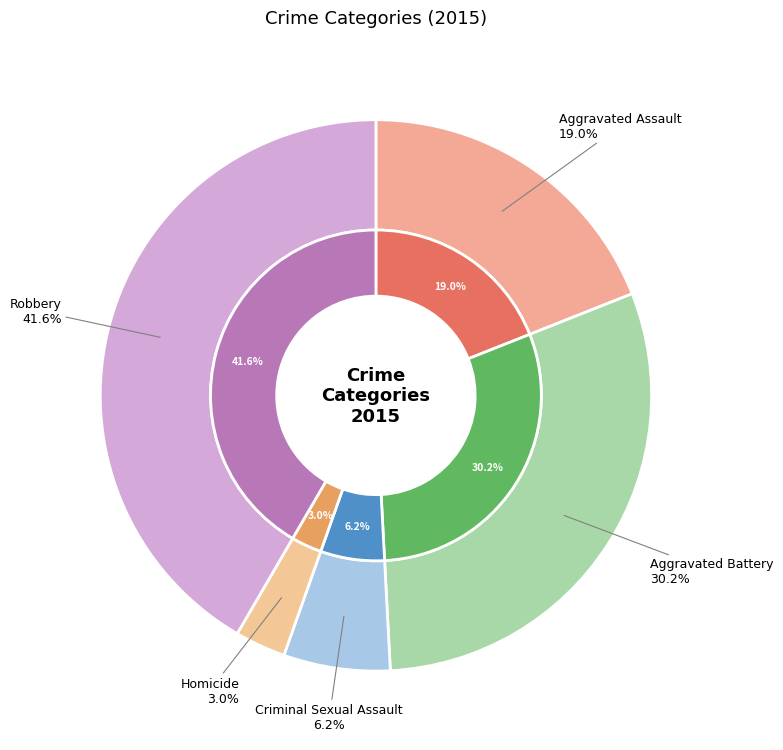

What percentage is the Robbery slice, to the nearest percent?

42%